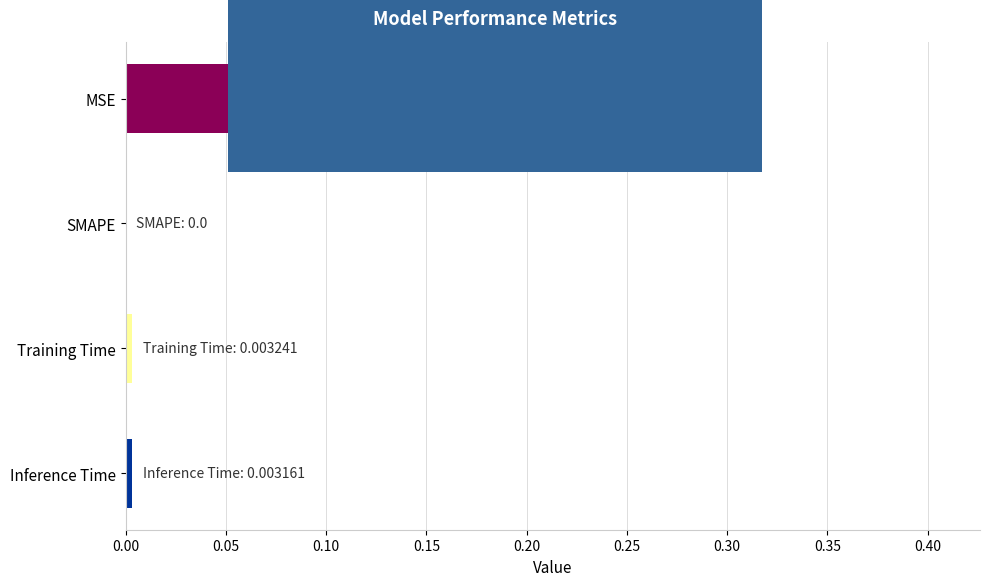

Which category has the highest value across all series?

MSE